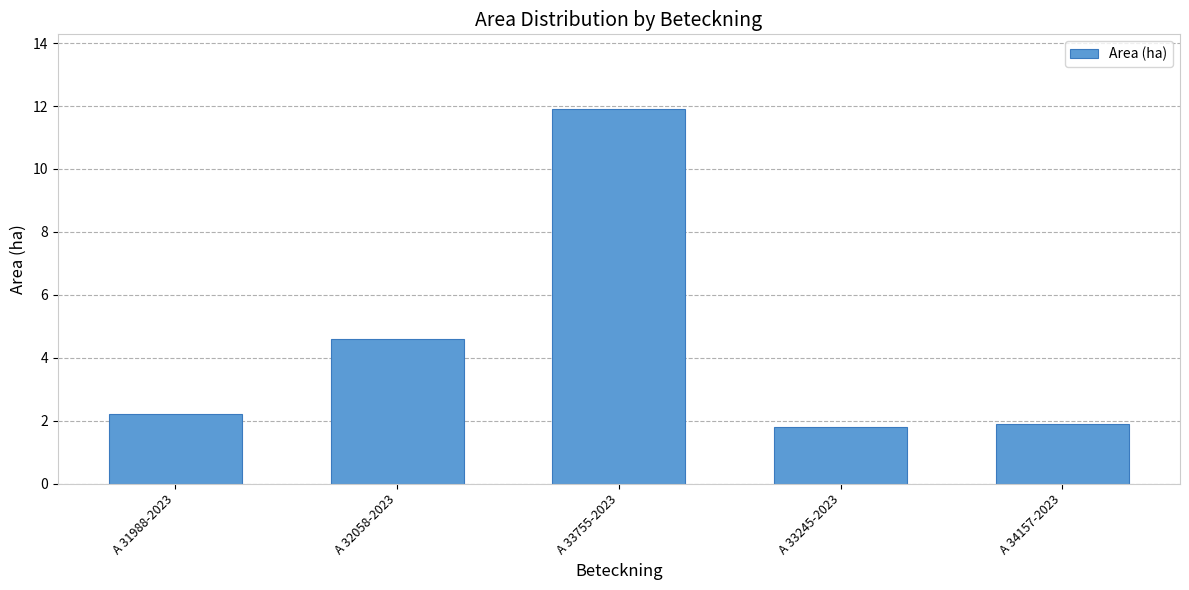

What is the label of the 4th bar from the left?

A 33245-2023